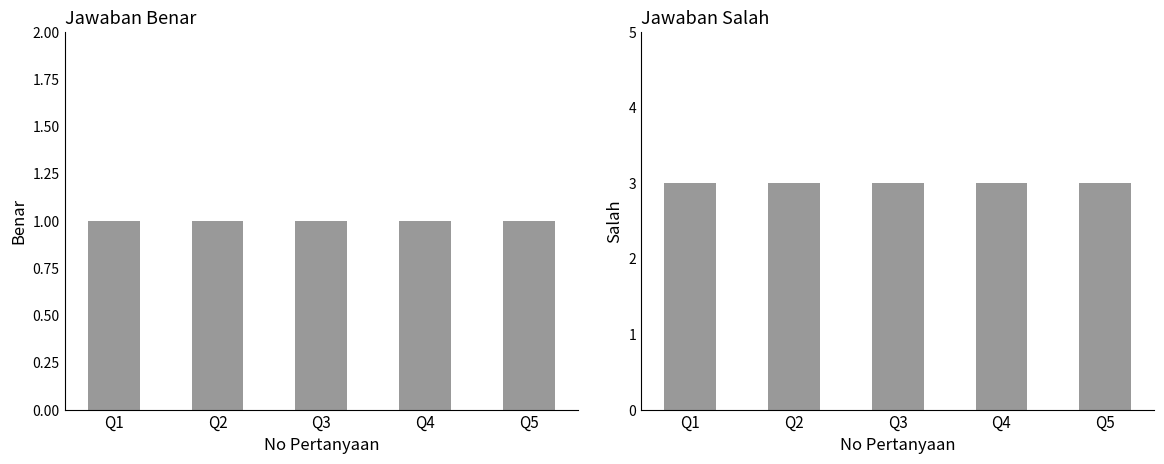

What is the sum of all salah values?

15